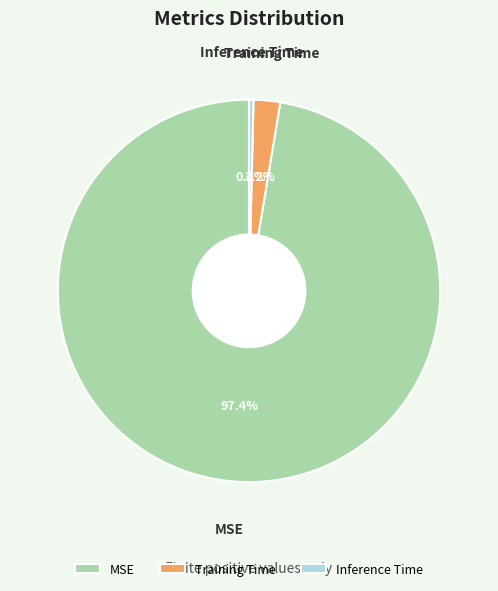

Does any single category account for the majority?

Yes